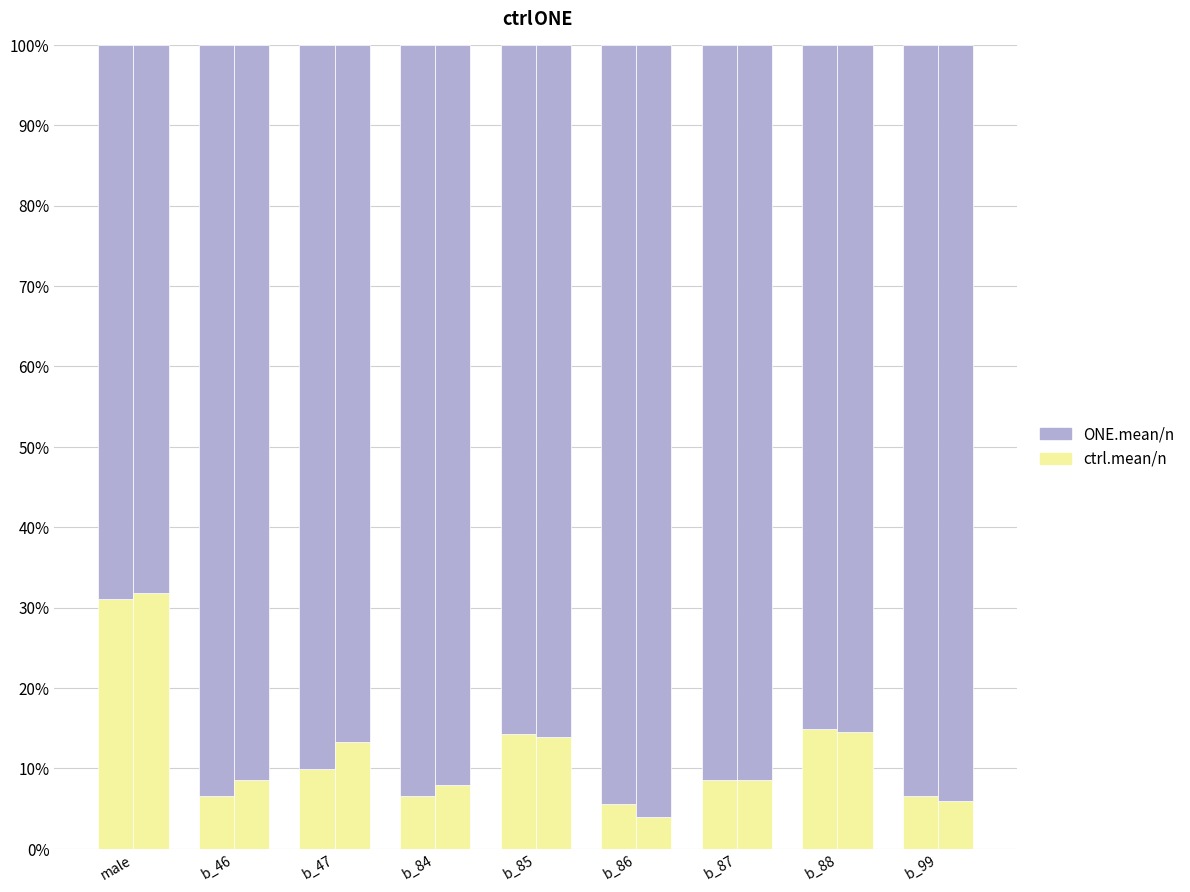

Which category has the lowest value in the ctrl.mean/n series?

b_86